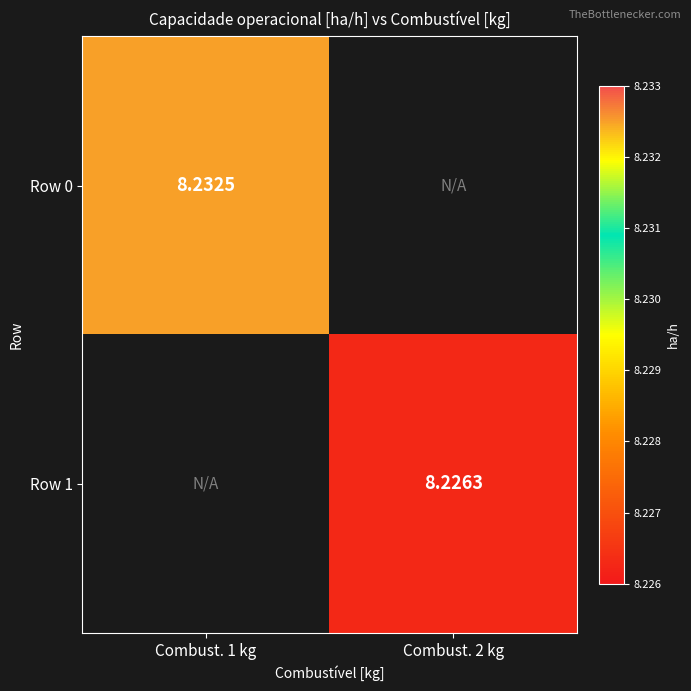

Rank the categories by Row 0 value from lowest to highest.

Combust. 1 kg, Combust. 2 kg